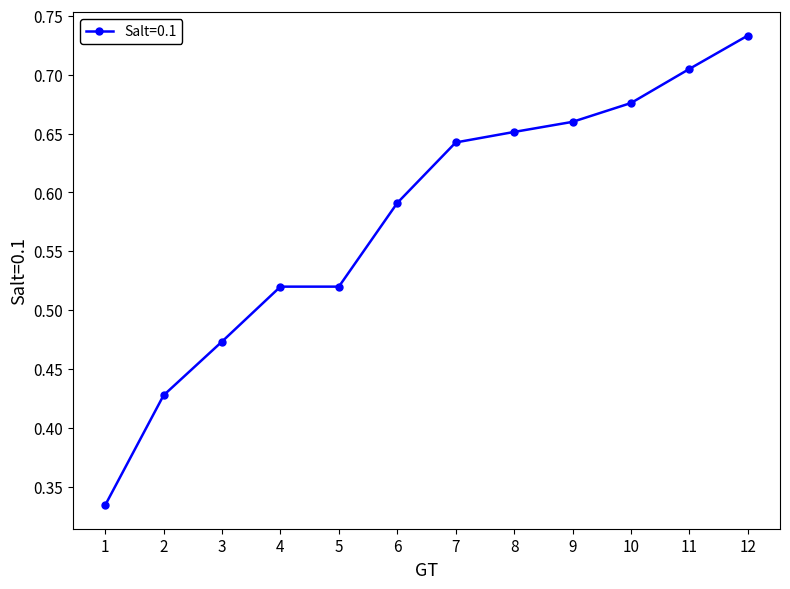

At which category does the chart reach its peak across all series?

12